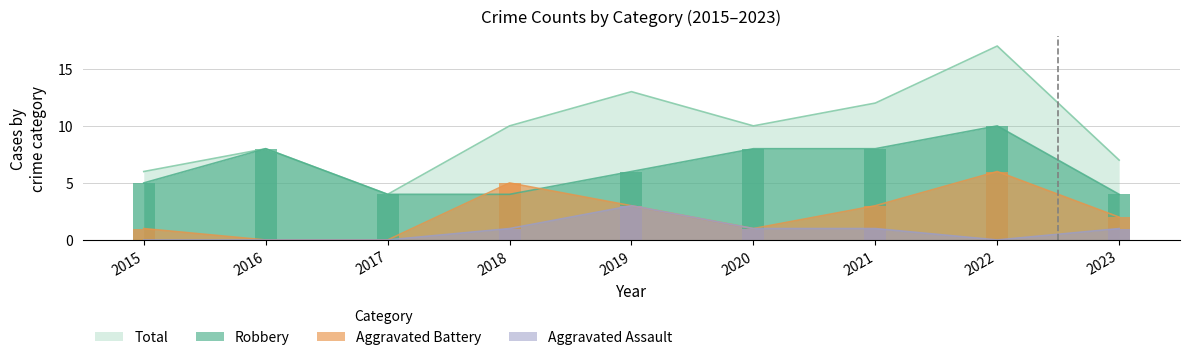

What is the difference between the Aggravated Assault values at 2020 and 2015?

1